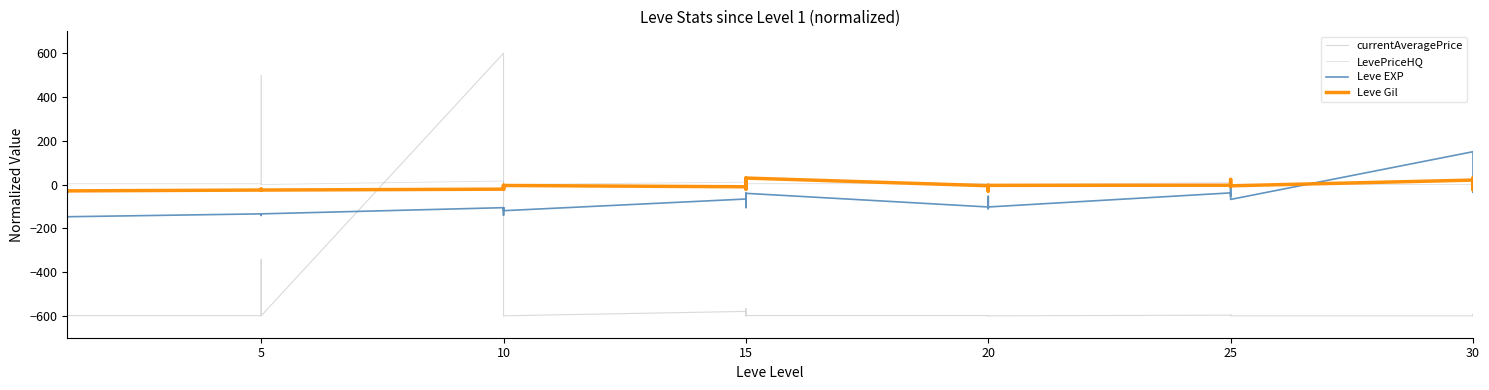

Rank the series at 15 from highest to lowest value.

LevePriceHQ, Leve Gil, Leve EXP, currentAveragePrice